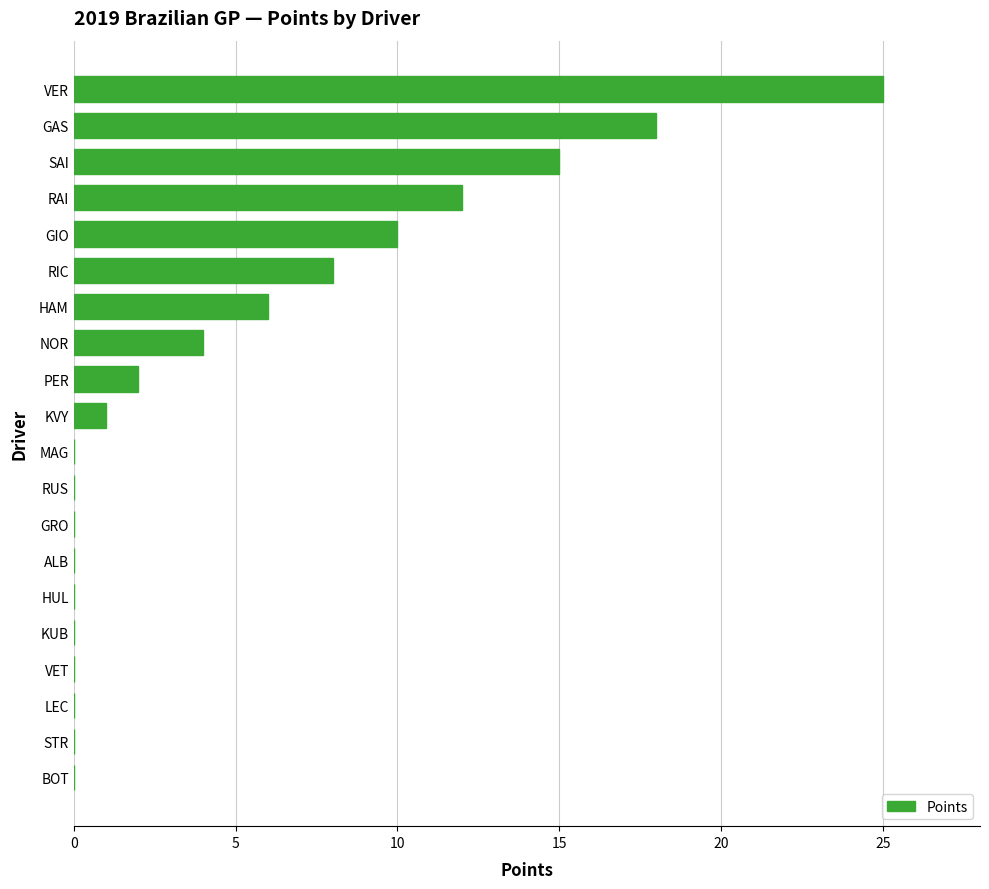

Reading top to bottom, transcribe all the data shown in this chart.

VER=25	GAS=18	SAI=15	RAI=12	GIO=10	RIC=8	HAM=6	NOR=4	PER=2	KVY=1	MAG=0	RUS=0	GRO=0	ALB=0	HUL=0	KUB=0	VET=0	LEC=0	STR=0	BOT=0